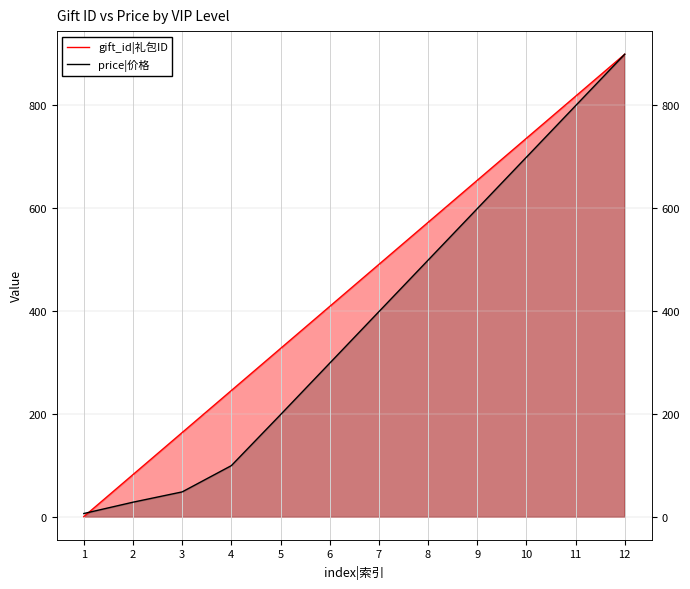

What is the sum of the price|价格 values at 6 and 2?

326.0